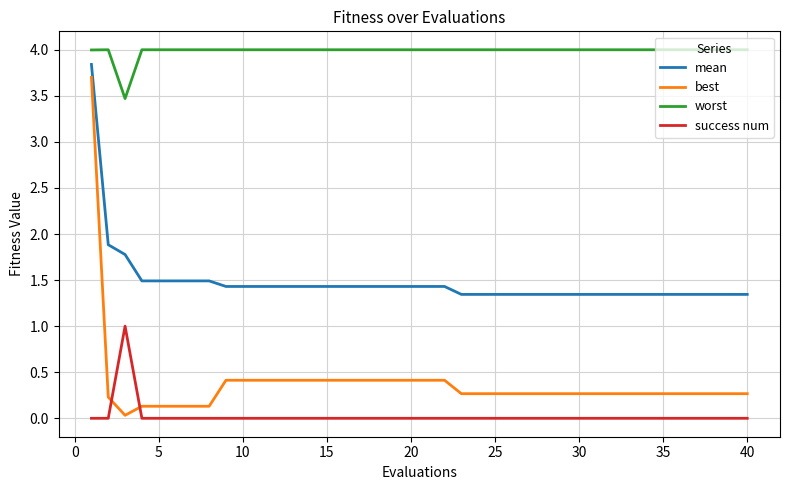

What is the difference between the maximum and minimum values in the success num series?

1.0